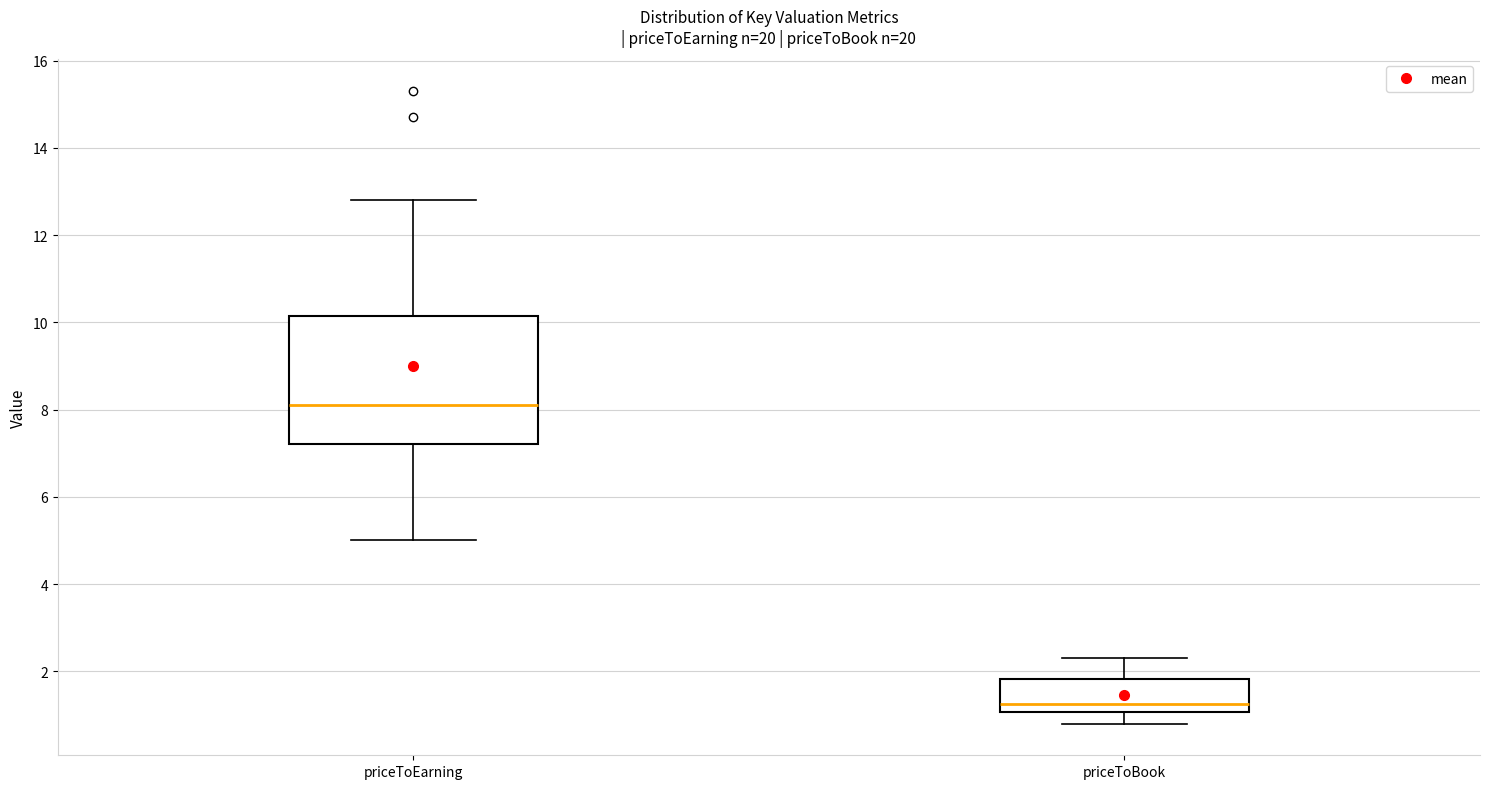

Which box's median line is the highest?

priceToEarning